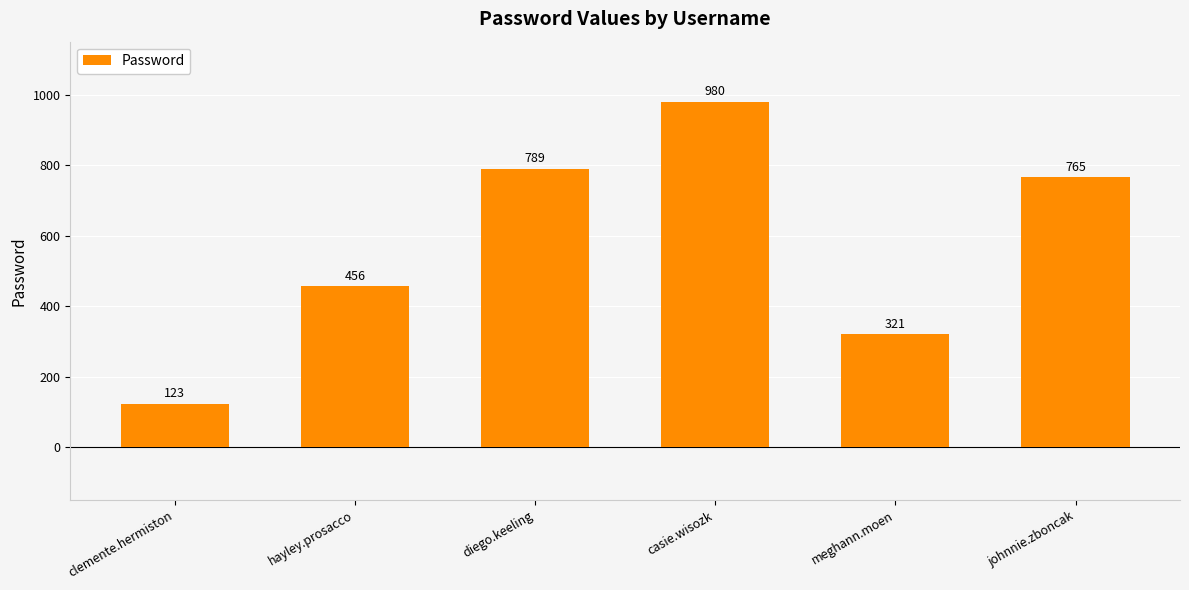

Count the number of data series in this chart.

1